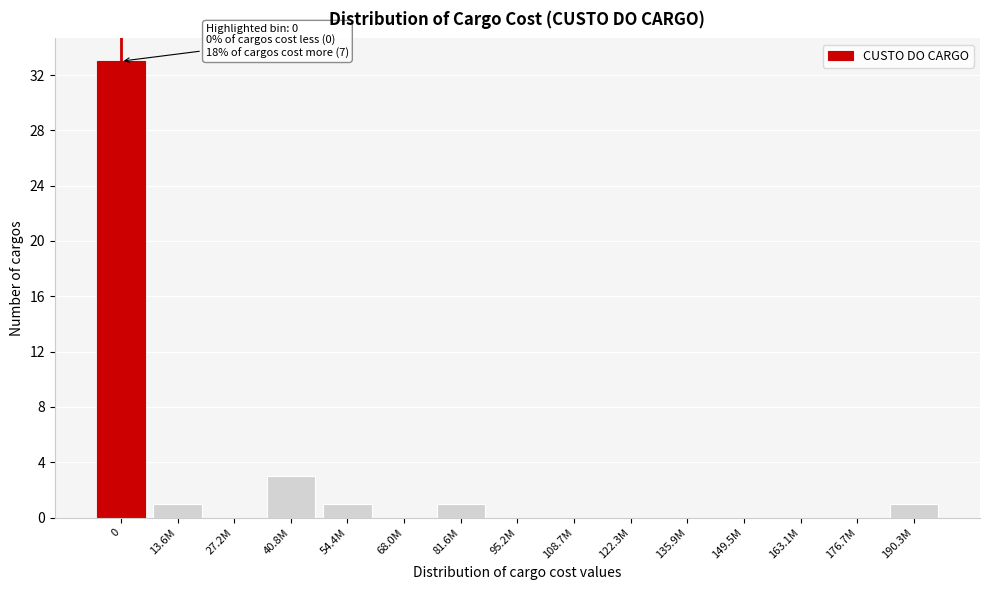

Reading right to left, what are all the values shown in this chart?

190.3M=1	176.7M=0	163.1M=0	149.5M=0	135.9M=0	122.3M=0	108.7M=0	95.2M=0	81.6M=1	68.0M=0	54.4M=1	40.8M=3	27.2M=0	13.6M=1	0=33